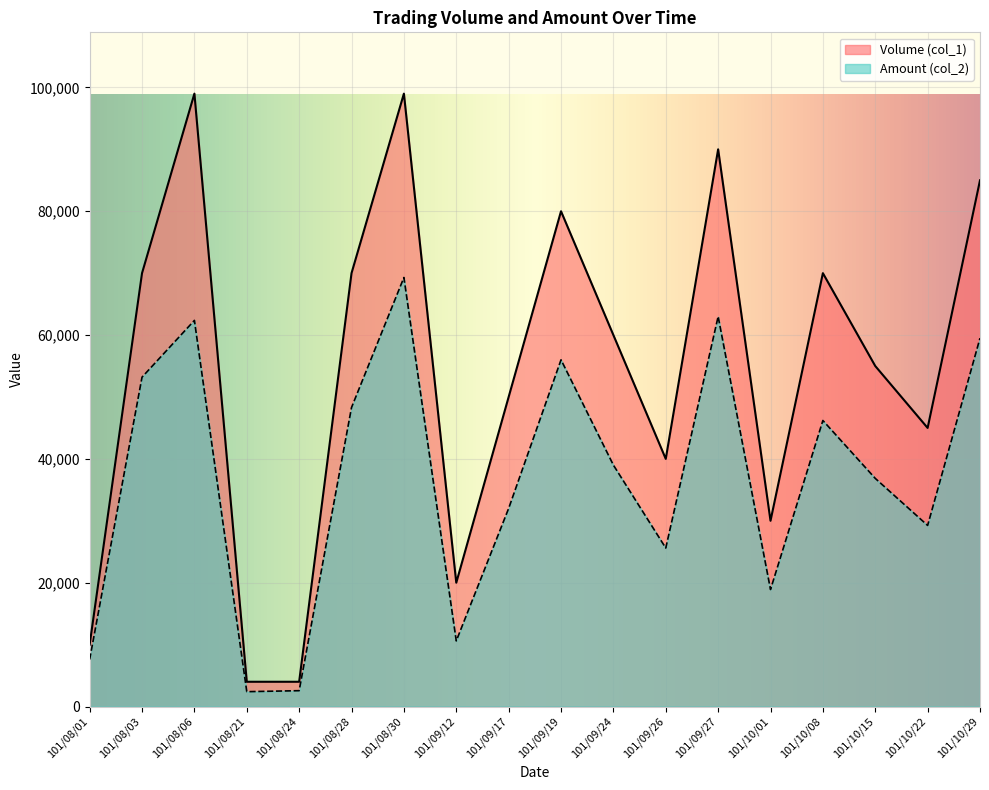

In Amount (col_2), how many points are lower than both neighbors (excluding endpoints)?

5